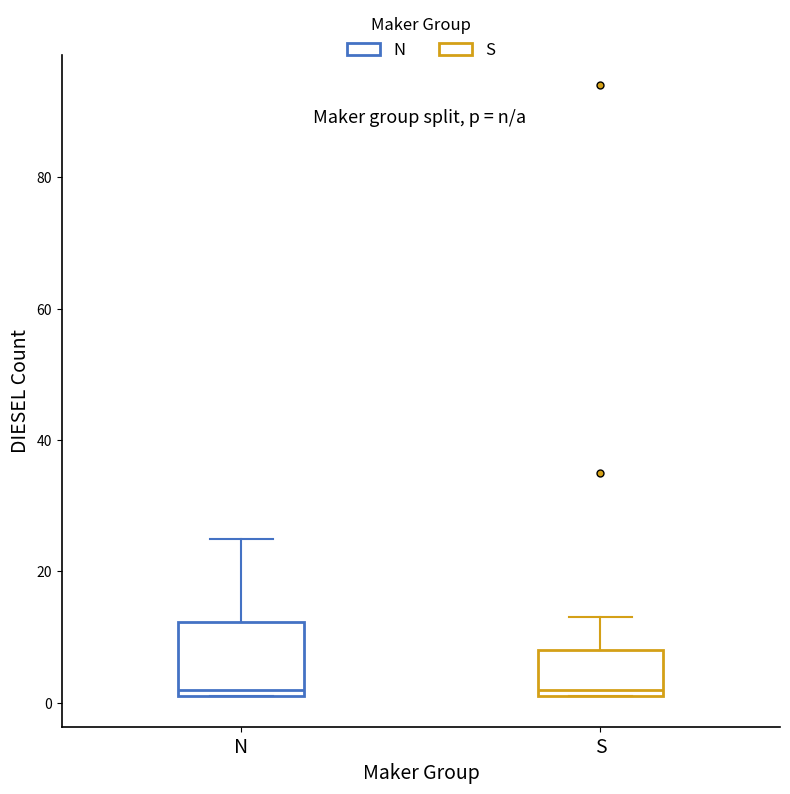

Which box is the tallest, from its lower edge to its upper edge?

N